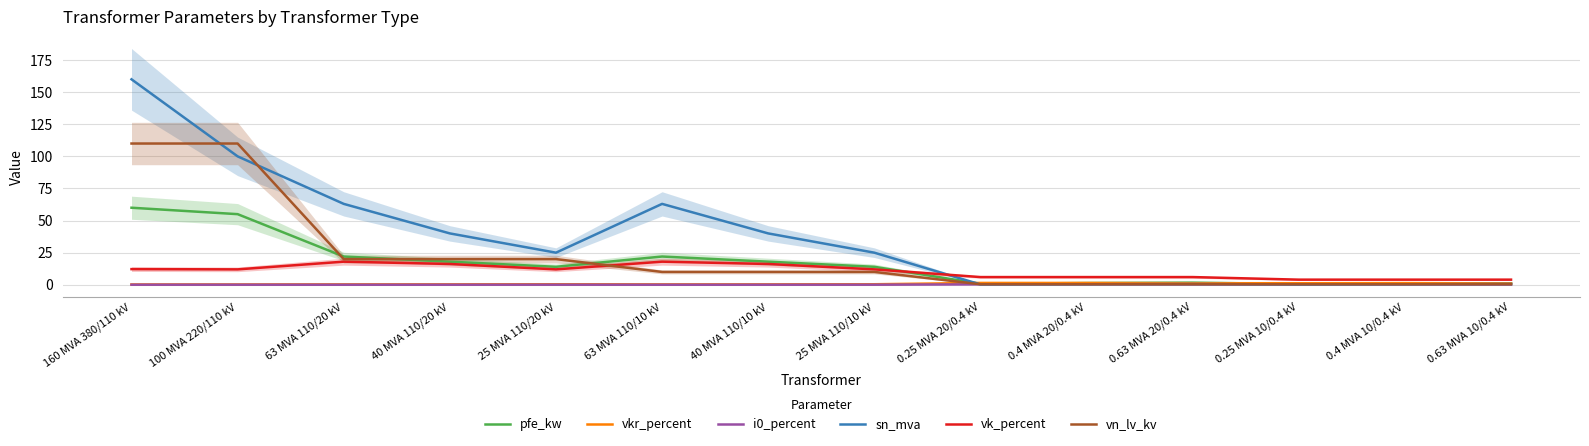

Rank the series by their maximum value, from lowest to highest.

i0_percent, vkr_percent, vk_percent, pfe_kw, vn_lv_kv, sn_mva